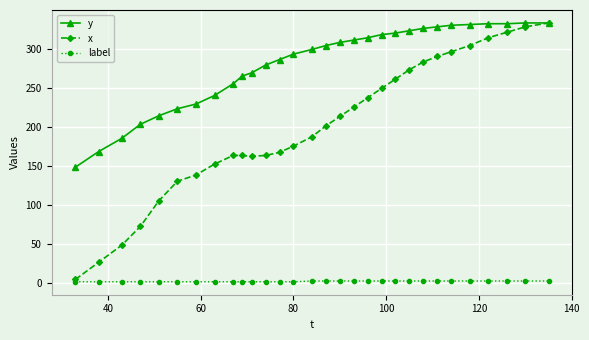

What is the maximum value shown in the chart?

333